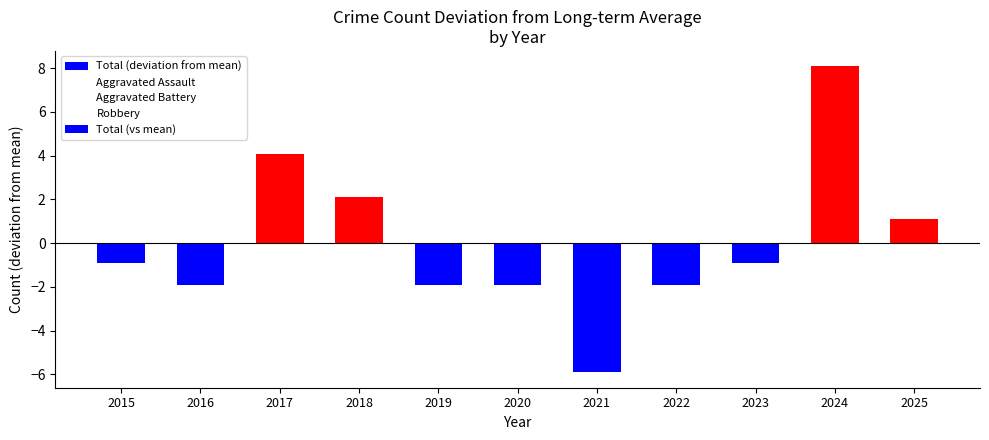

Does the chart contain stacked bars?

No